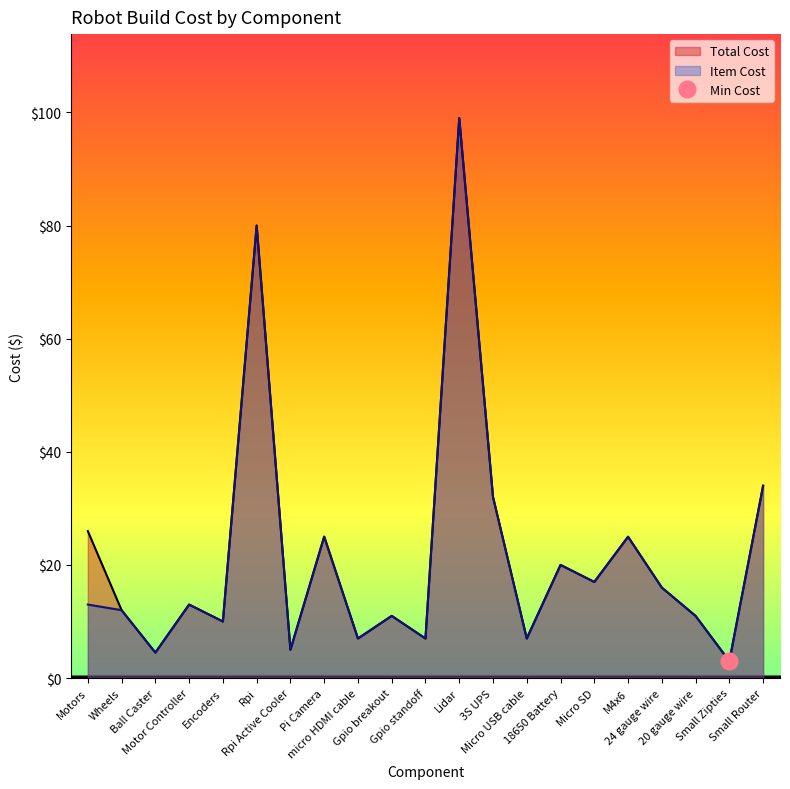

What position from the left is Micro SD?

16